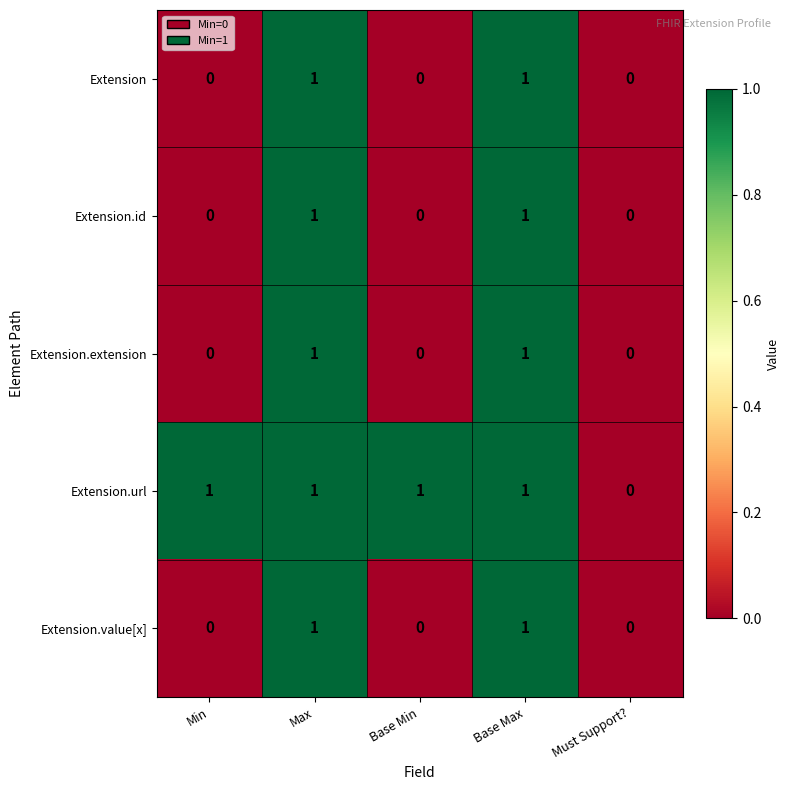

What is the sum of all Extension.url values?

4